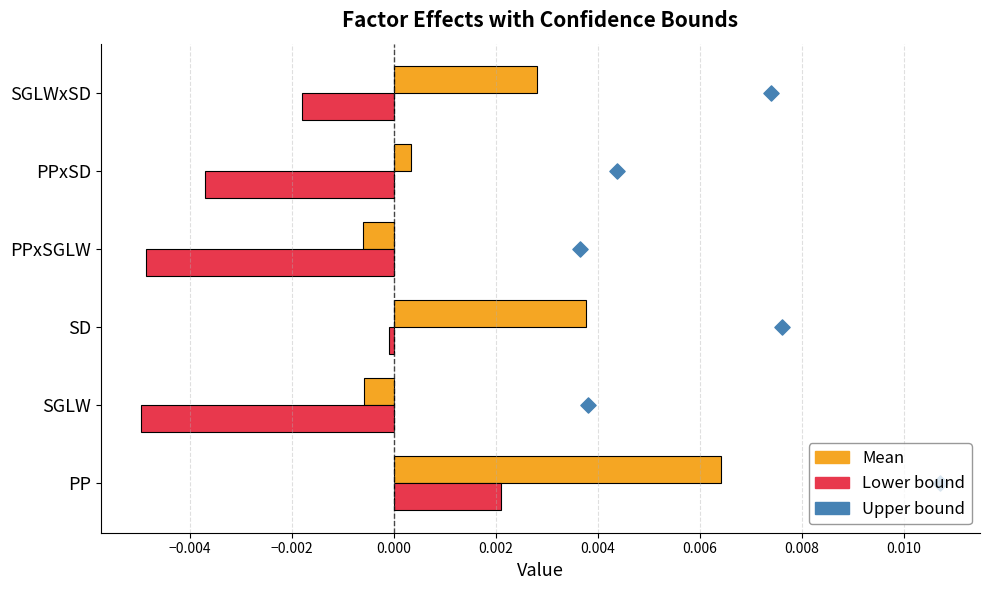

Between 0.002 and −0.002, which is larger?

0.002